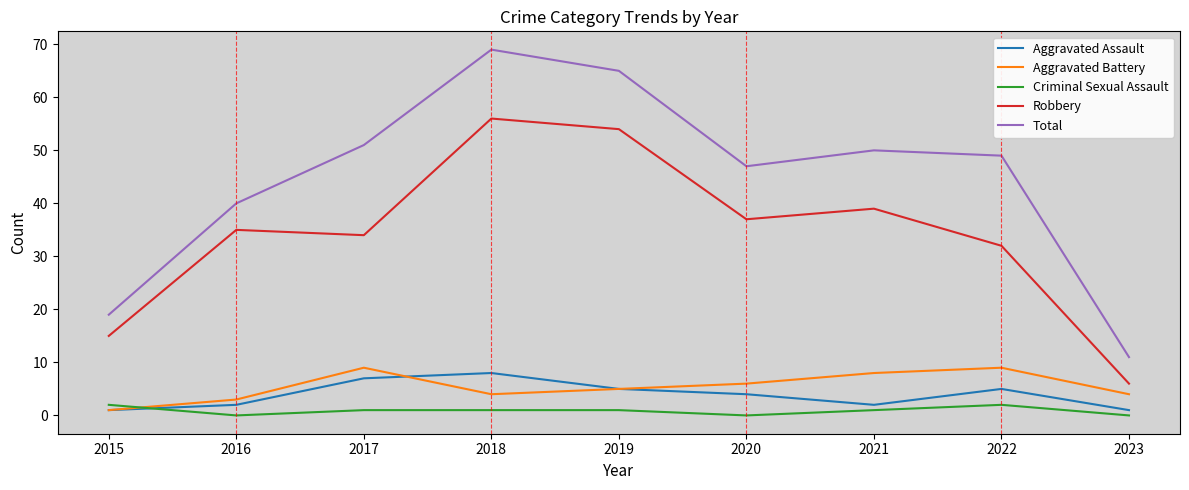

At which category does Total reach its first local valley?

2020